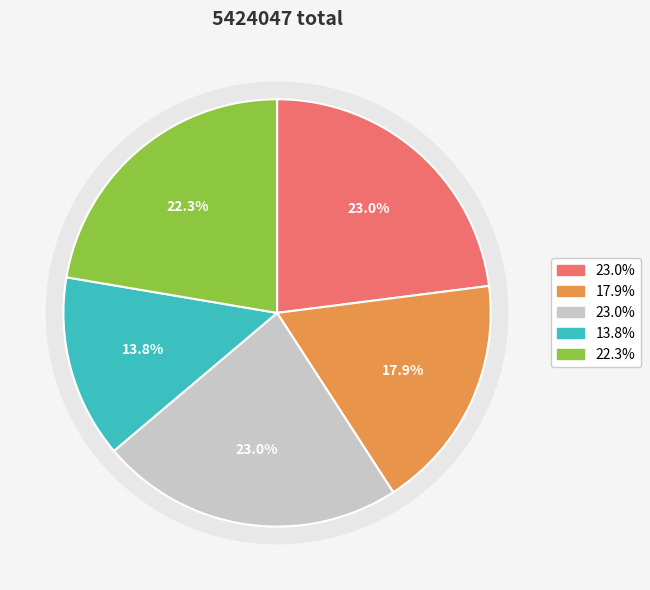

How many slices are in this pie chart?

5